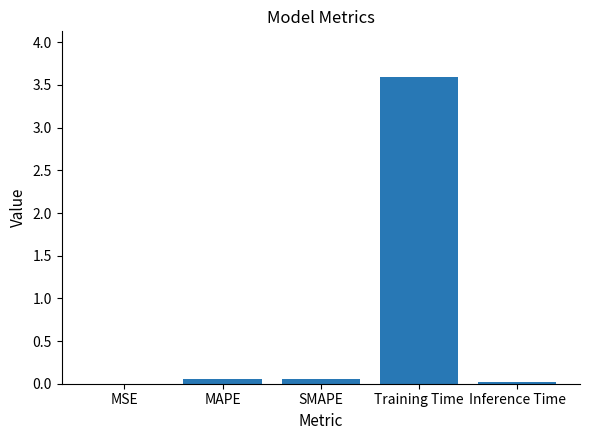

Which has a higher value, Training Time or Inference Time?

Training Time